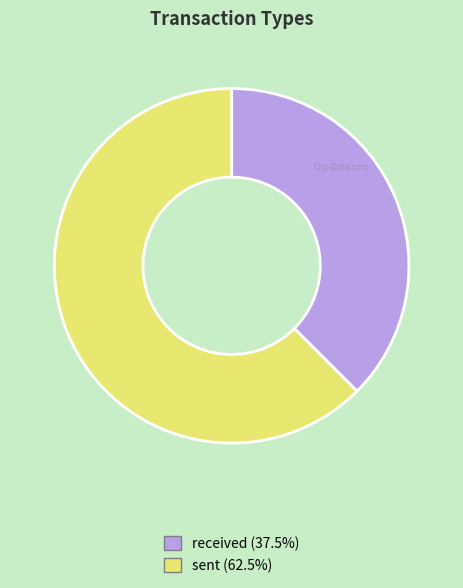

Combined, do sent and received account for over 50%?

Yes